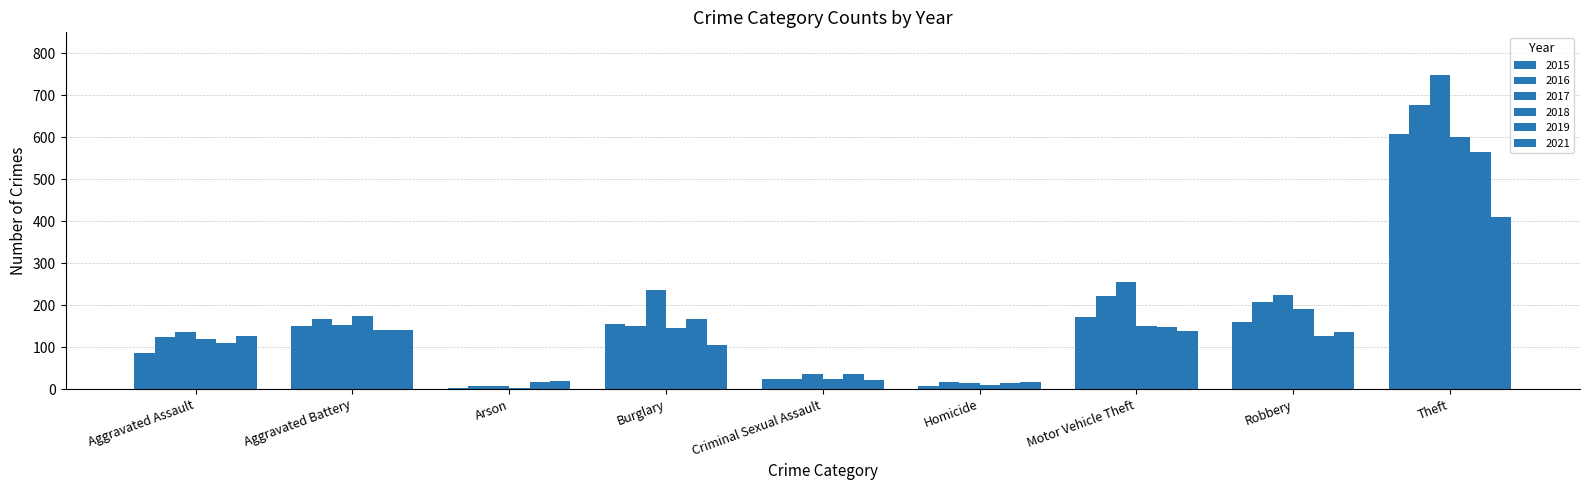

How many data points in 2021 are less than 126?

4